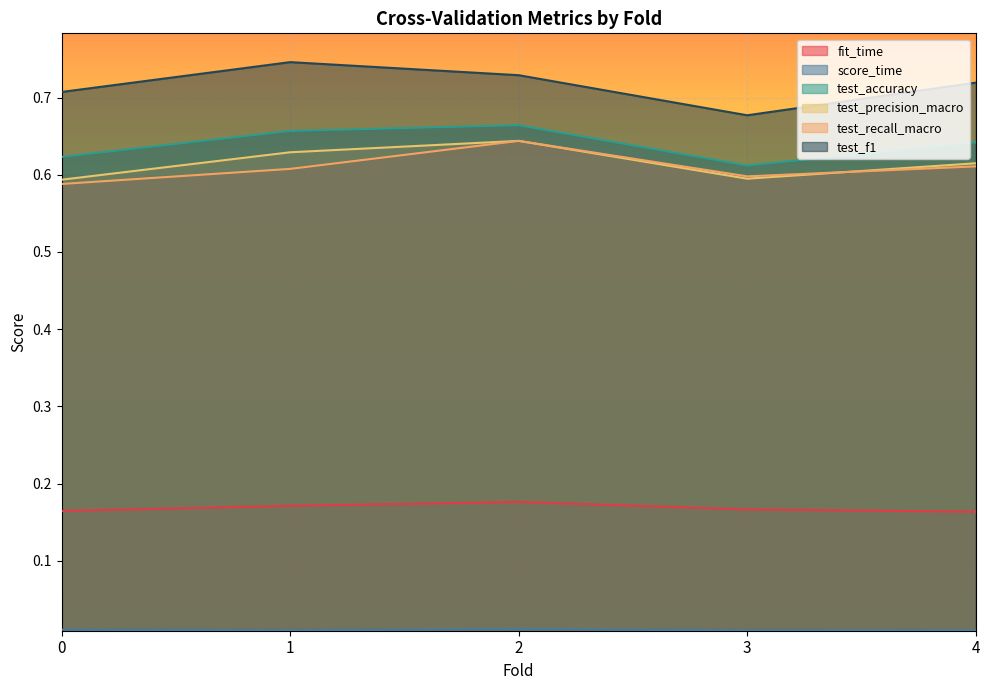

True or false: score_time and test_accuracy intersect in this chart.

False